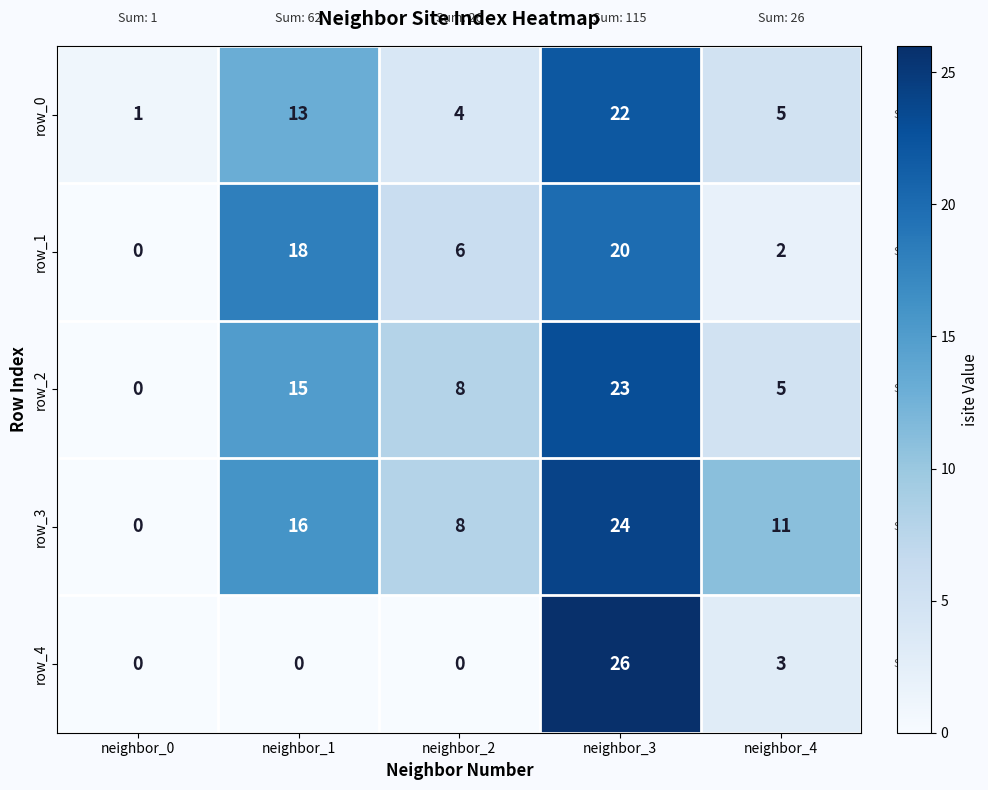

Count the number of data series in this chart.

5